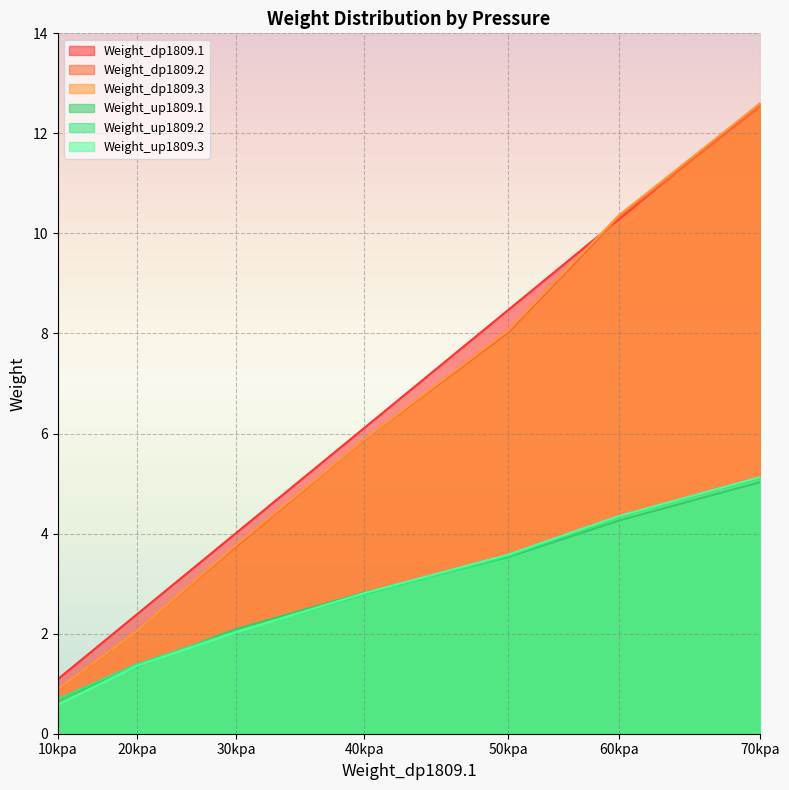

True or false: Weight_up1809.2 and Weight_dp1809.2 cross at least once.

False